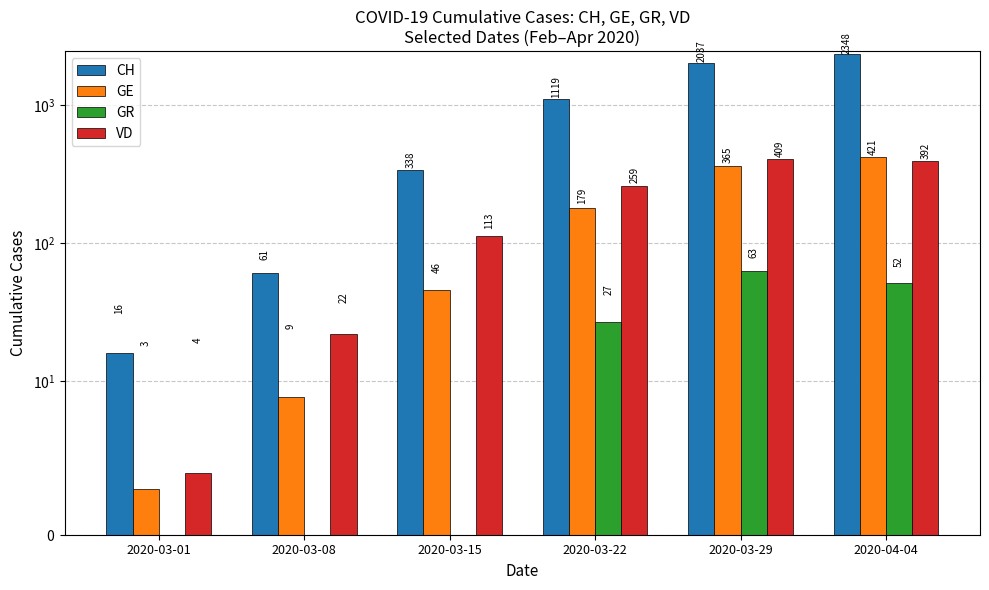

What position from the right is 2020-03-08?

5